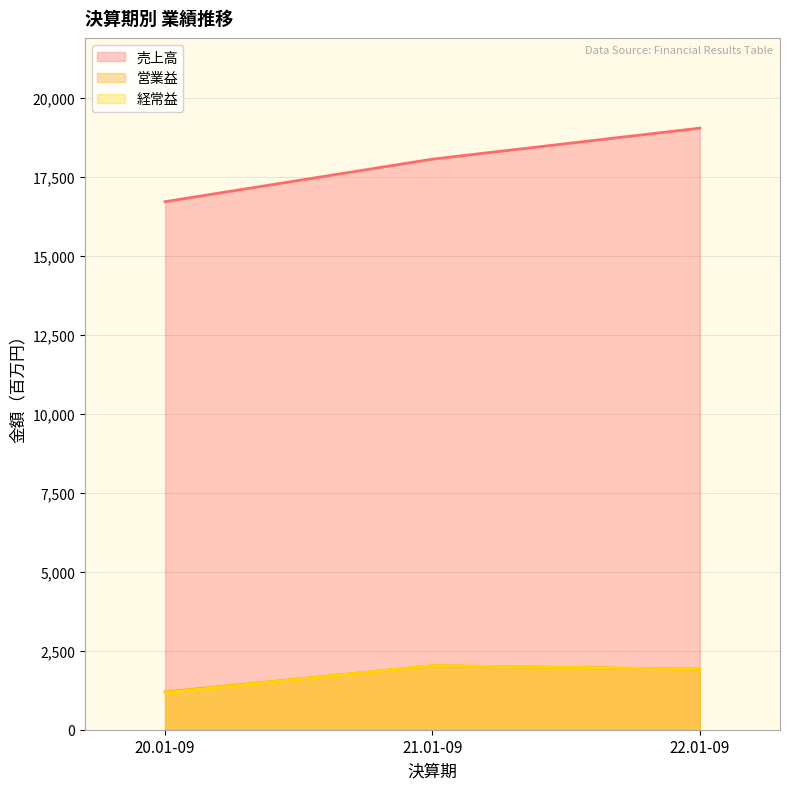

Which series has the largest range (max minus min)?

売上高